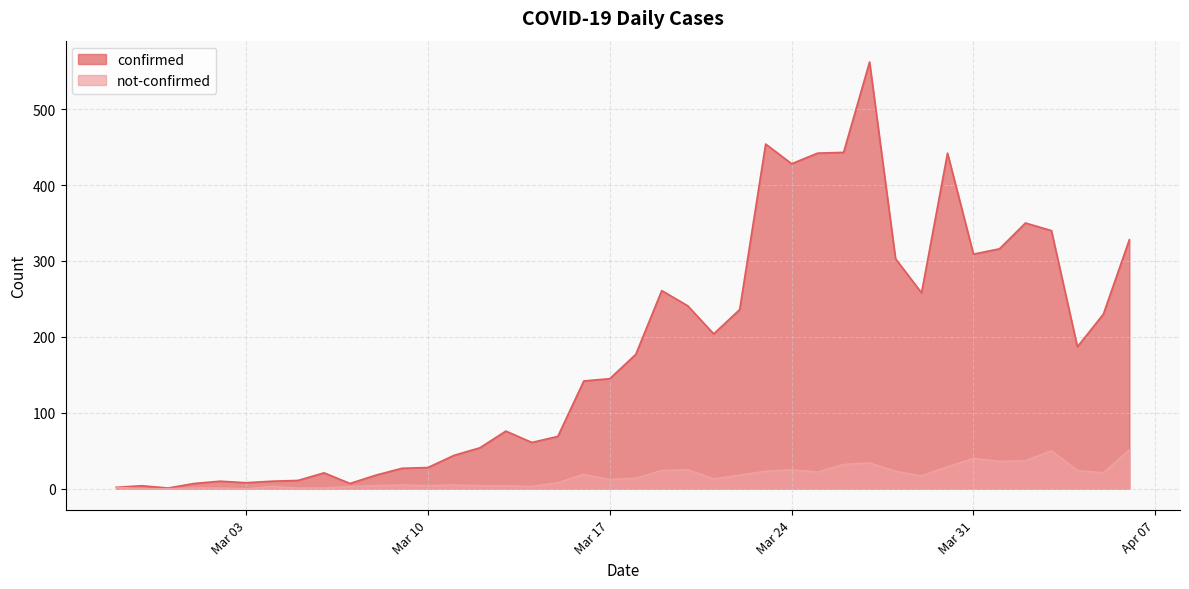

At how many categories does at least one series exceed 175?

20